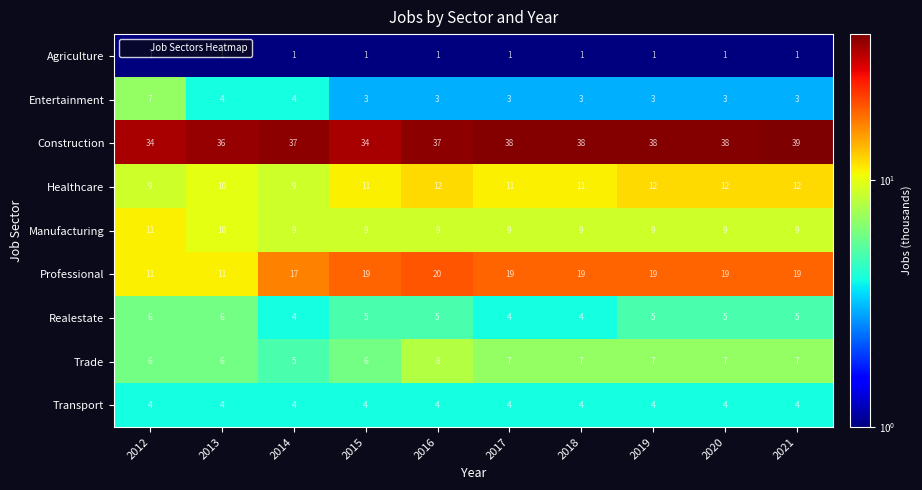

What is the sum of all Transport values?

40